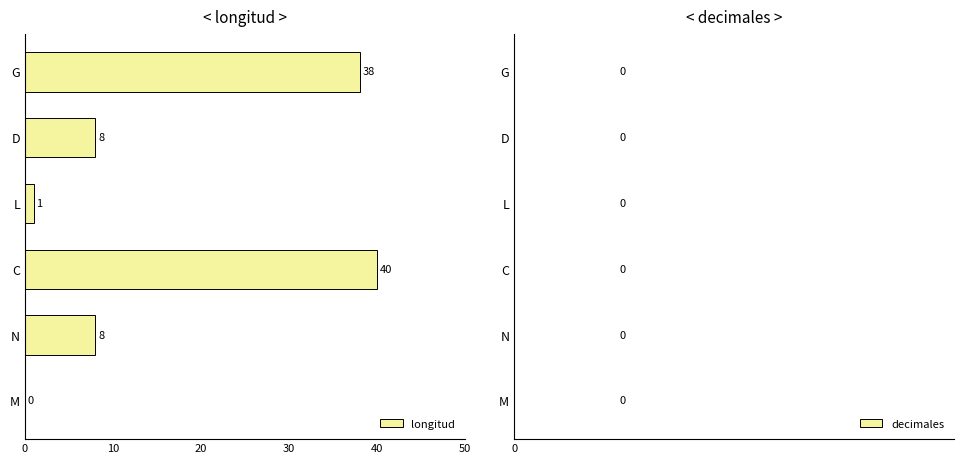

At which category does the chart reach its peak across all series?

C